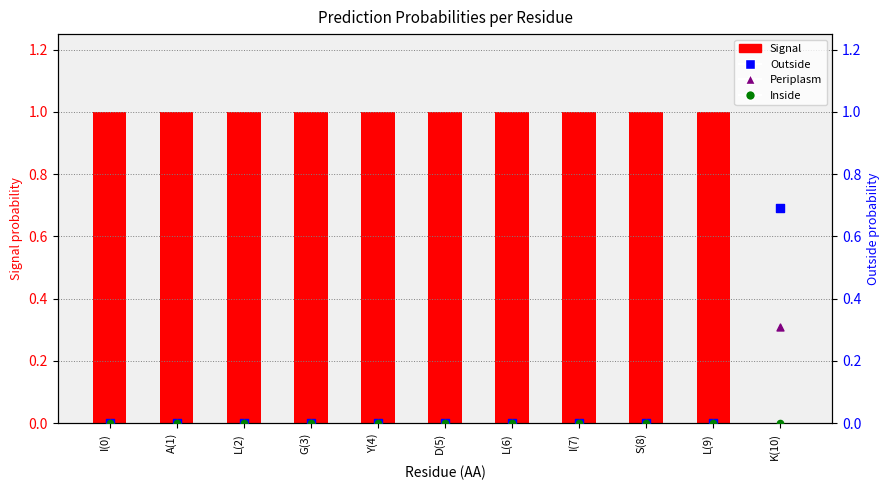

Which series has the largest Y range (max minus min)?

Signal